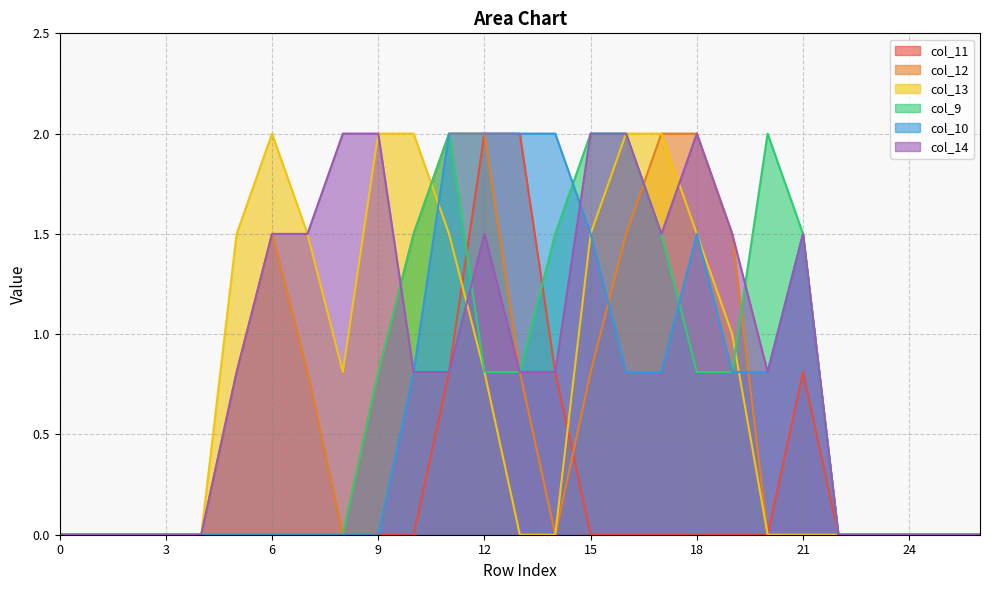

Reading right to left, list all the values displayed in this chart.

col_11: 0.0	0.0	0.0	0.0	0.0	0.8	0.0	0.0	0.0	0.0	0.0	0.0	0.8	2.0	2.0	0.8	0.0	0.0	0.0	0.0	0.0	0.0	0.0	0.0	0.0	0.0	0.0
col_12: 0.0	0.0	0.0	0.0	0.0	0.0	0.0	1.5	2.0	2.0	1.5	0.8	0.0	0.8	2.0	2.0	1.5	0.8	0.0	0.8	1.5	0.8	0.0	0.0	0.0	0.0	0.0
col_13: 0.0	0.0	0.0	0.0	0.0	0.0	0.0	1.0	1.5	2.0	2.0	1.5	0.0	0.0	0.8	1.5	2.0	2.0	0.8	1.5	2.0	1.5	0.0	0.0	0.0	0.0	0.0
col_9: 0.0	0.0	0.0	0.0	0.0	1.5	2.0	0.8	0.8	1.5	2.0	2.0	1.5	0.8	0.8	2.0	1.5	0.8	0.0	0.0	0.0	0.0	0.0	0.0	0.0	0.0	0.0
col_10: 0.0	0.0	0.0	0.0	0.0	1.5	0.8	0.8	1.5	0.8	0.8	1.5	2.0	2.0	2.0	2.0	0.8	0.0	0.0	0.0	0.0	0.0	0.0	0.0	0.0	0.0	0.0
col_14: 0.0	0.0	0.0	0.0	0.0	1.5	0.8	1.5	2.0	1.5	2.0	2.0	0.8	0.8	1.5	0.8	0.8	2.0	2.0	1.5	1.5	0.8	0.0	0.0	0.0	0.0	0.0